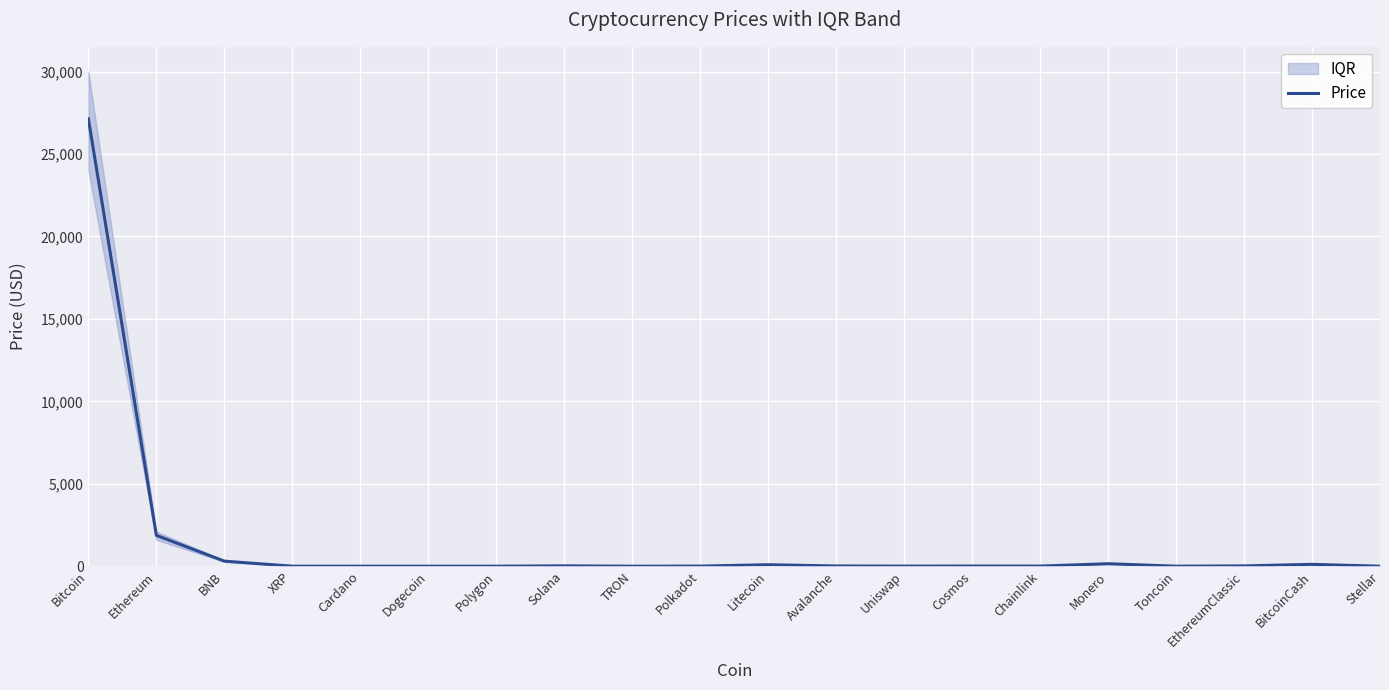

List the labels in order of value, largest first.

Bitcoin, Ethereum, BNB, Monero, BitcoinCash, Litecoin, Solana, EthereumClassic, Avalanche, Cosmos, Chainlink, Polkadot, Uniswap, Toncoin, Polygon, XRP, Cardano, Stellar, TRON, Dogecoin